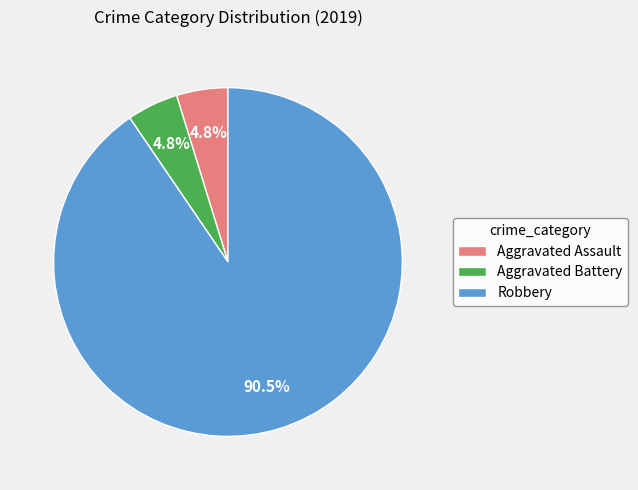

Count the number of slices in the pie.

3